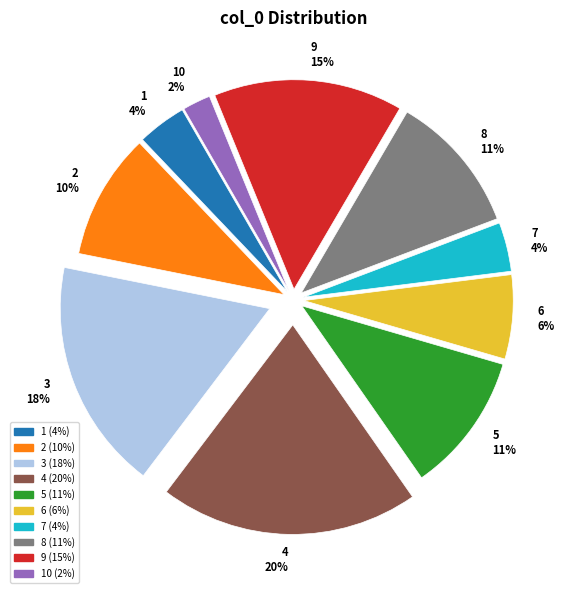

Count the number of slices in the pie.

10